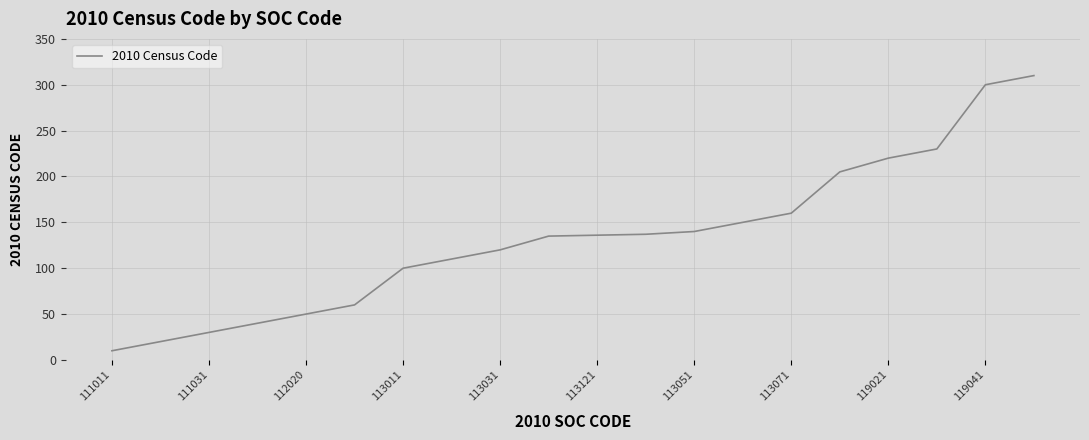

What is the difference between the maximum and minimum values?

300